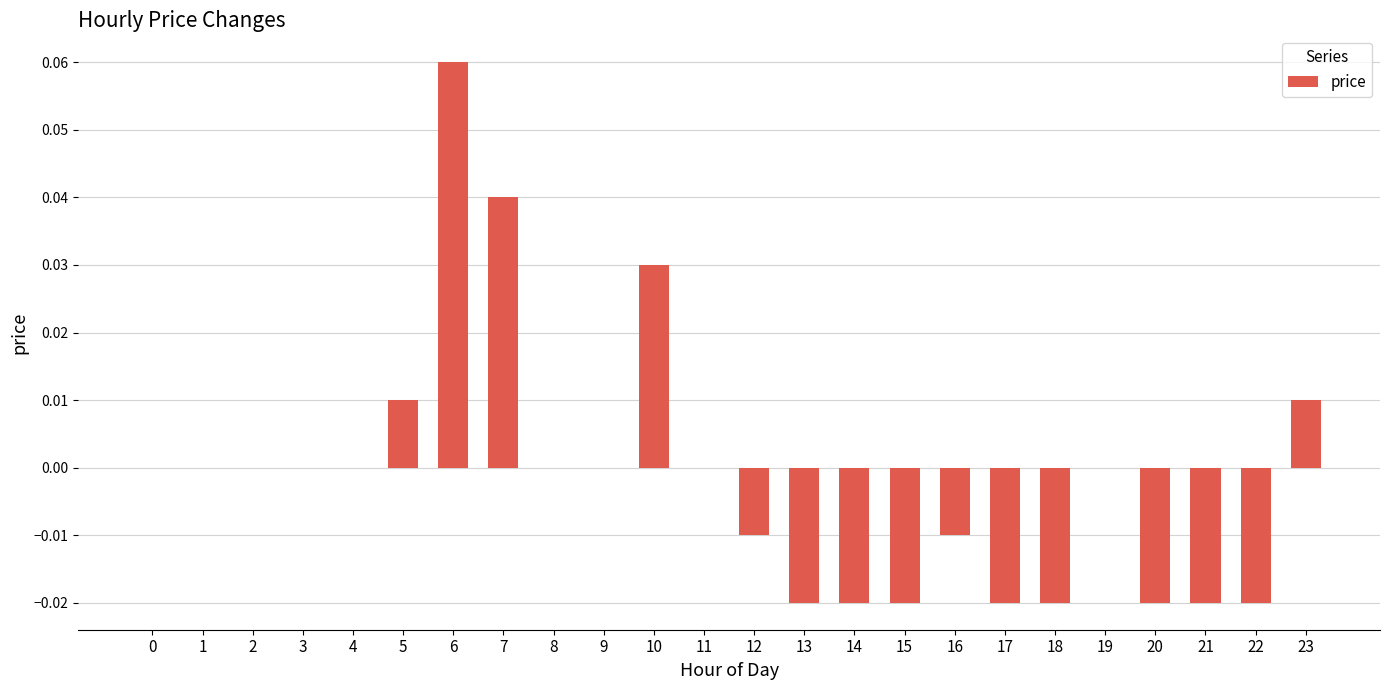

Between 21 and 23, which is larger?

23